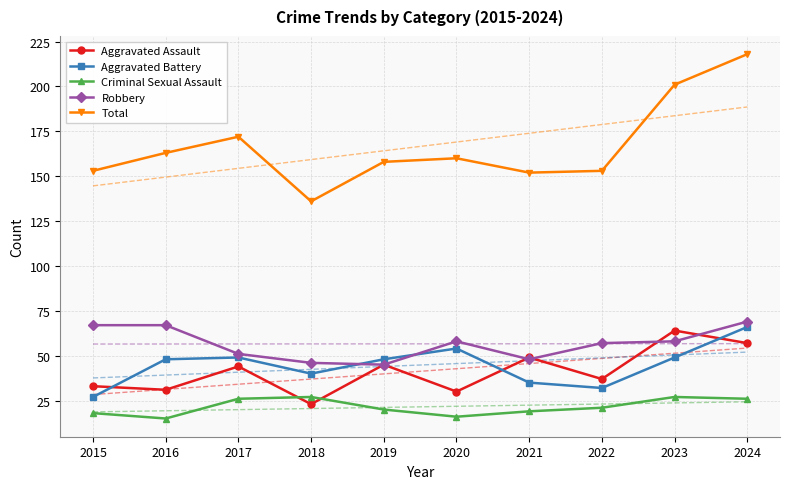

Where do Aggravated Assault and Aggravated Battery first cross each other?

2015 and 2016